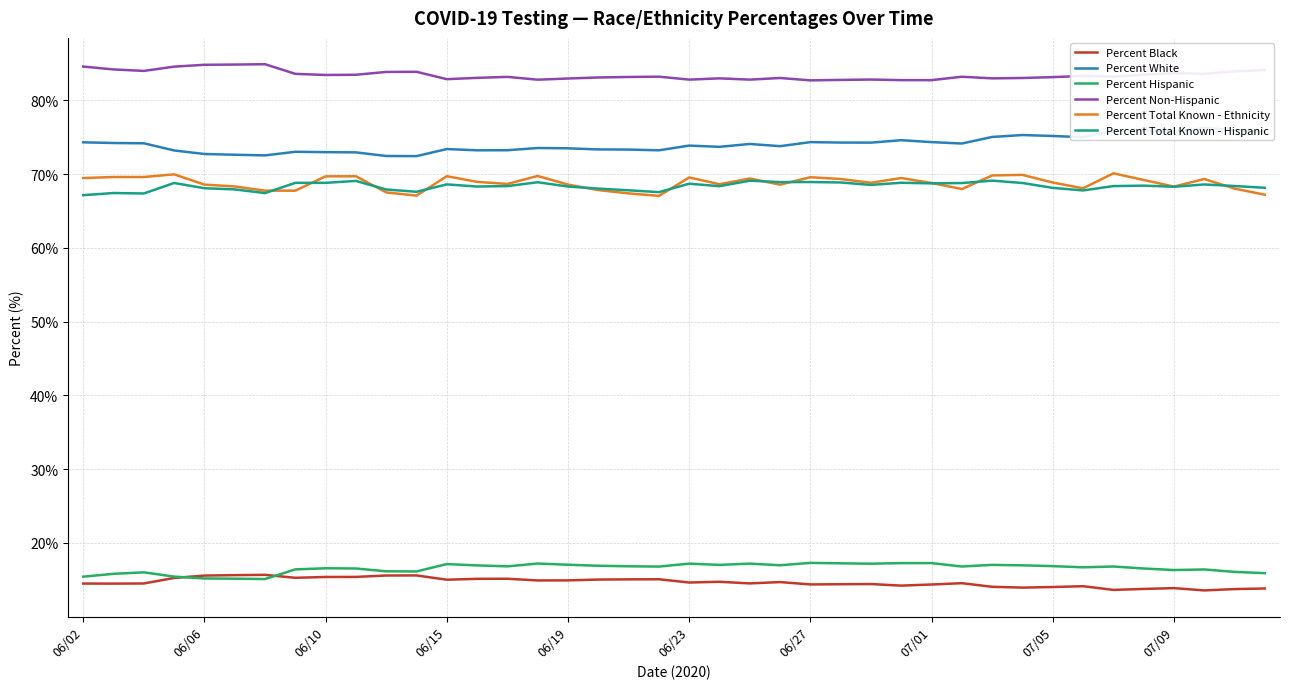

True or false: Percent Black and Percent White intersect in this chart.

False